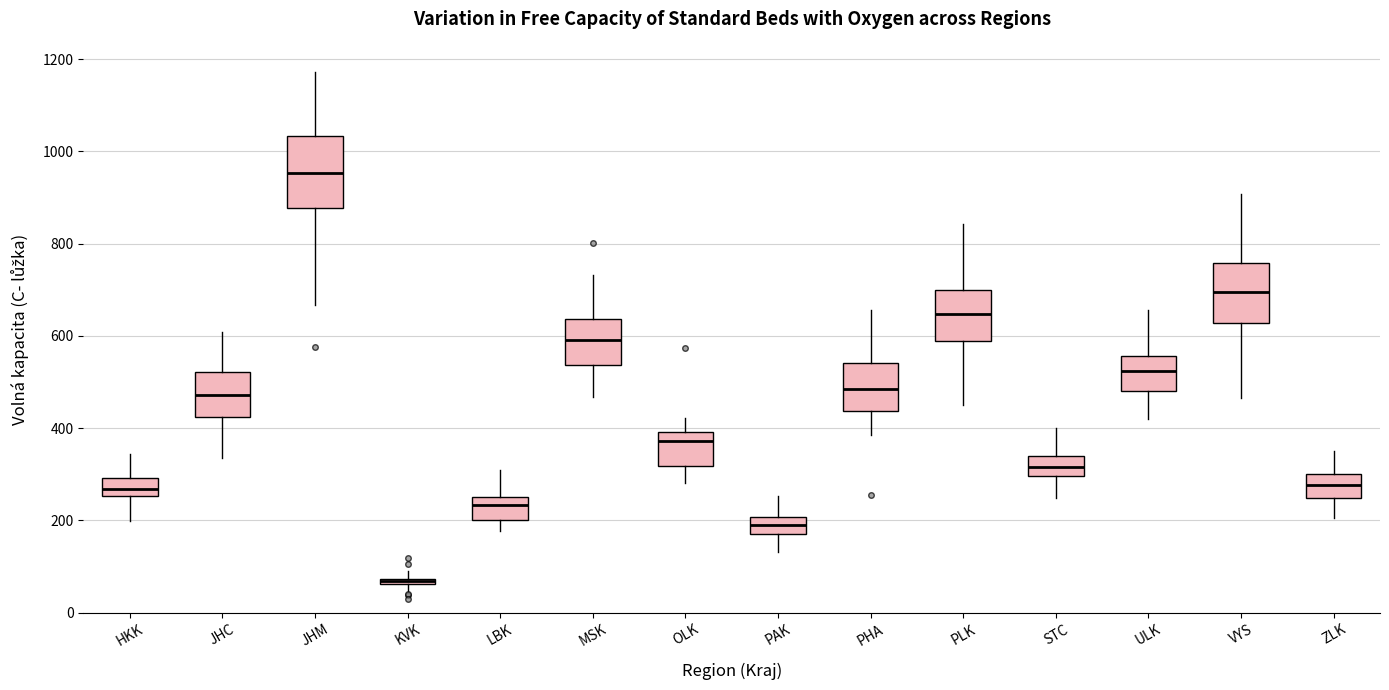

Where does the lower whisker of the box for PAK end on the y-axis? The values are not printed on the chart, so give them approximately, as read against the axis.

140